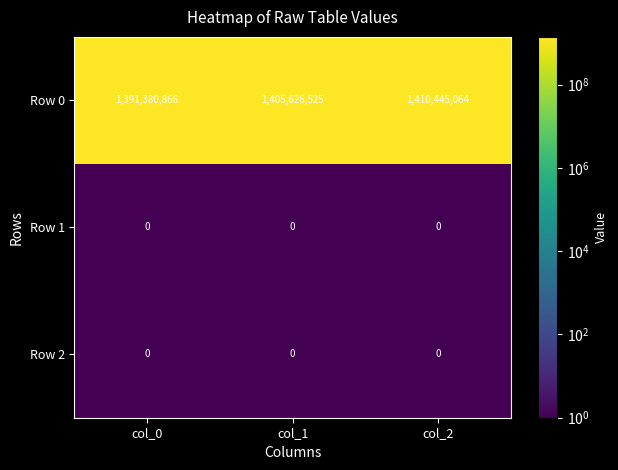

At how many categories does at least one series exceed 371911462?

3